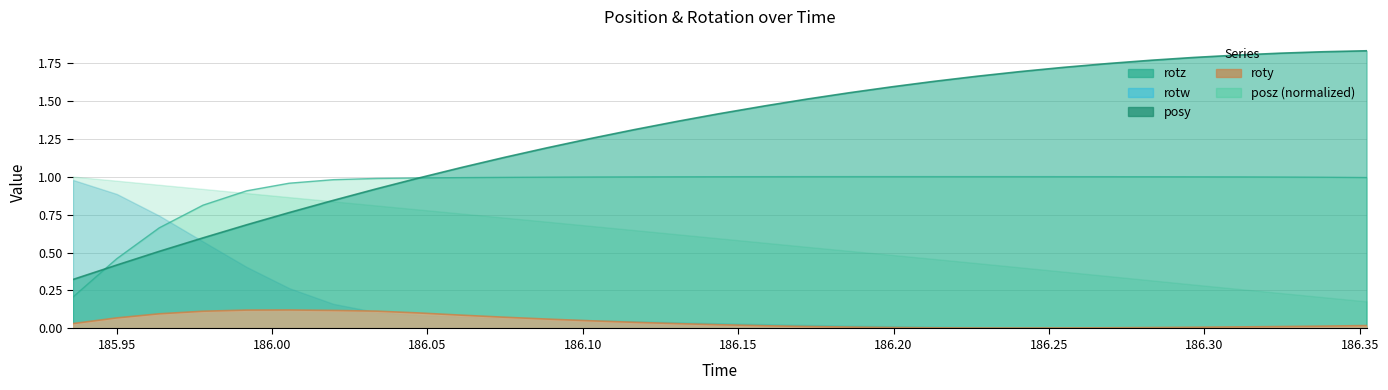

What is the difference between the maximum and minimum values in the posy series?

1.5